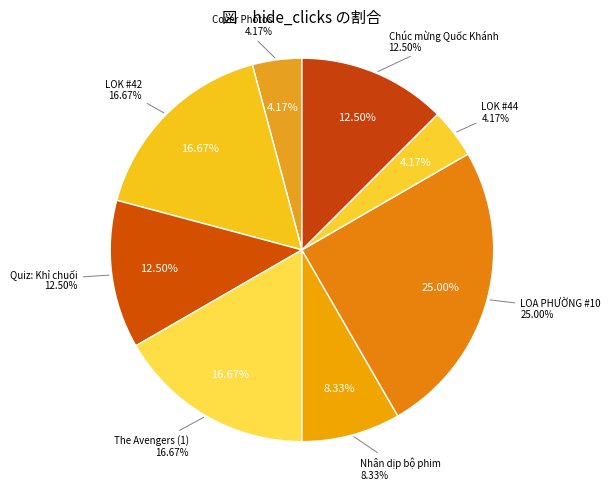

Is it true that Cover Photos is 1% of the pie?

False